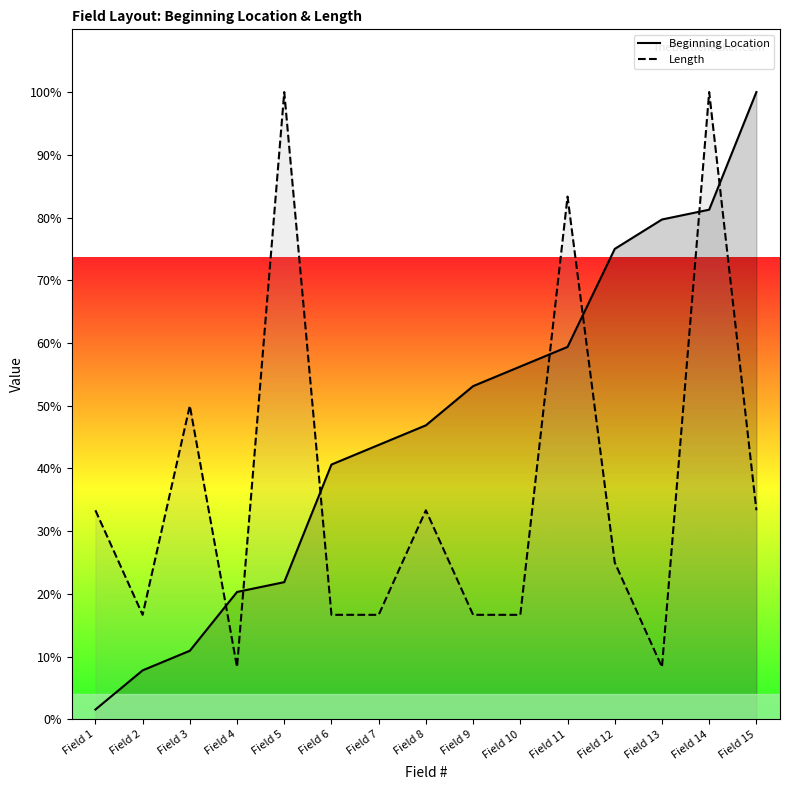

At which category is the sum across all series the highest?

Field 14